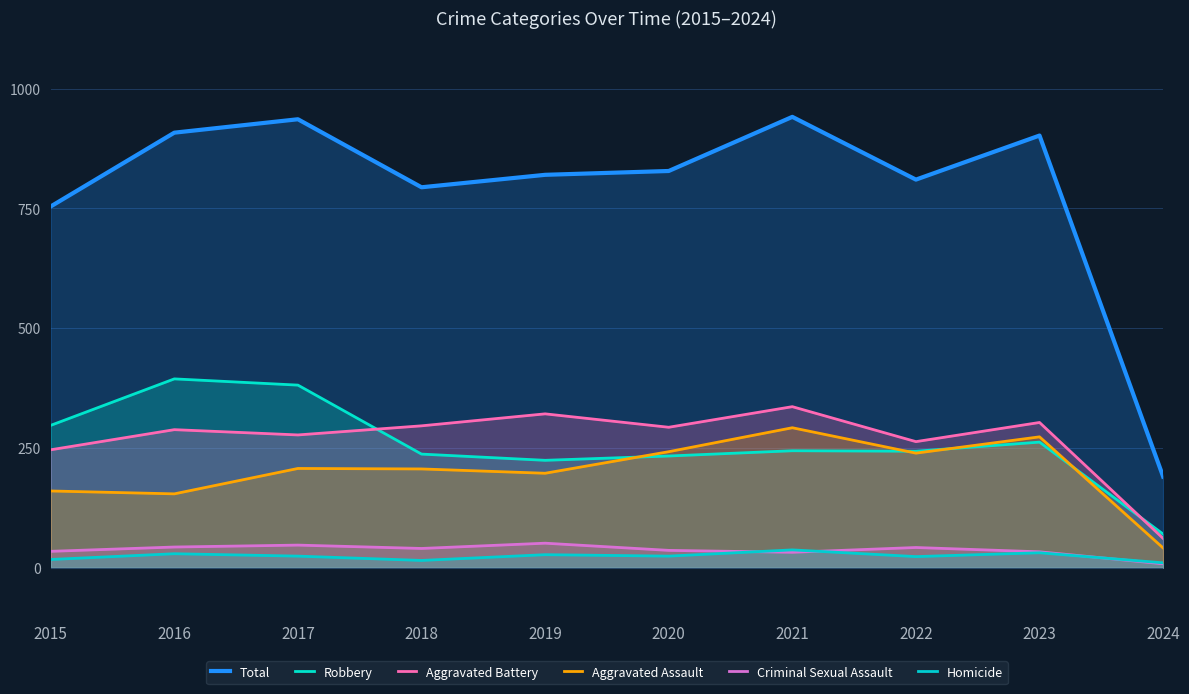

At which label does Criminal Sexual Assault reach its minimum?

2024